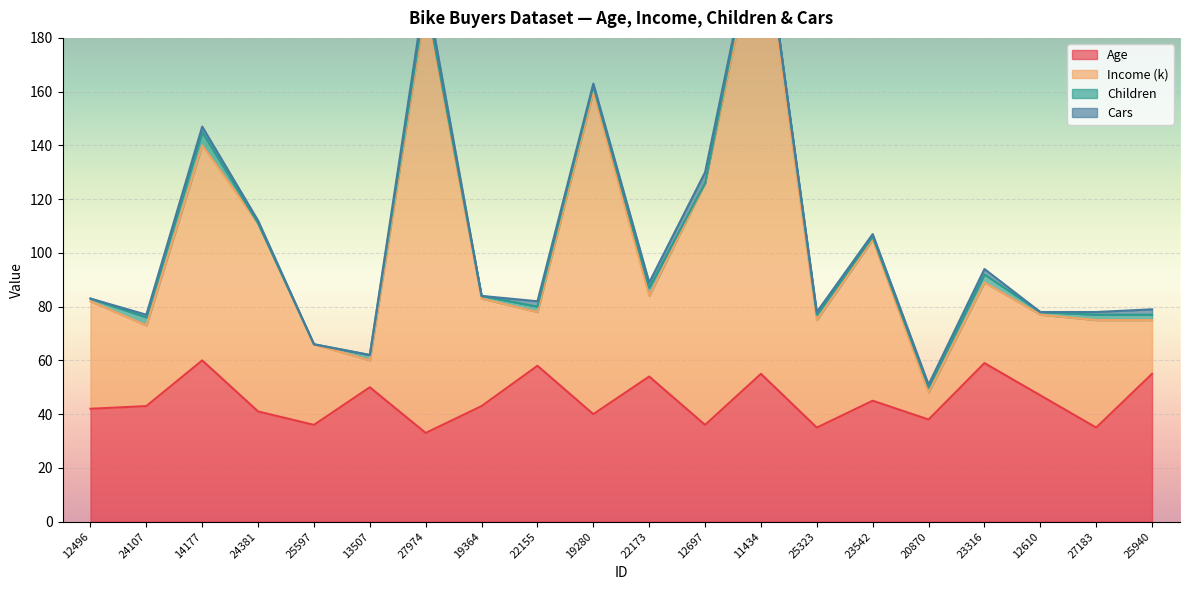

True or false: Age has more than 2 interior local peaks.

True